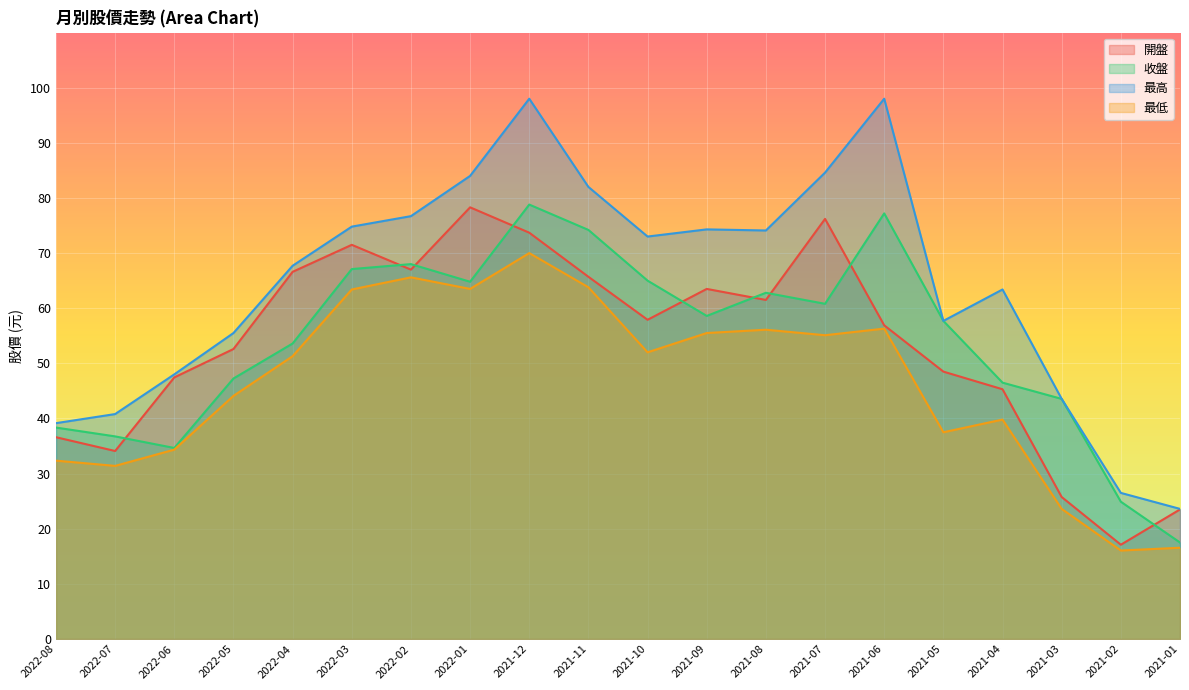

True or false: 開盤 and 最高 intersect in this chart.

False